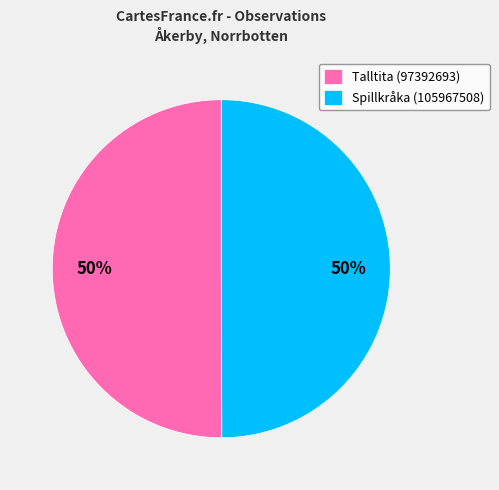

Count the number of slices in the pie.

2